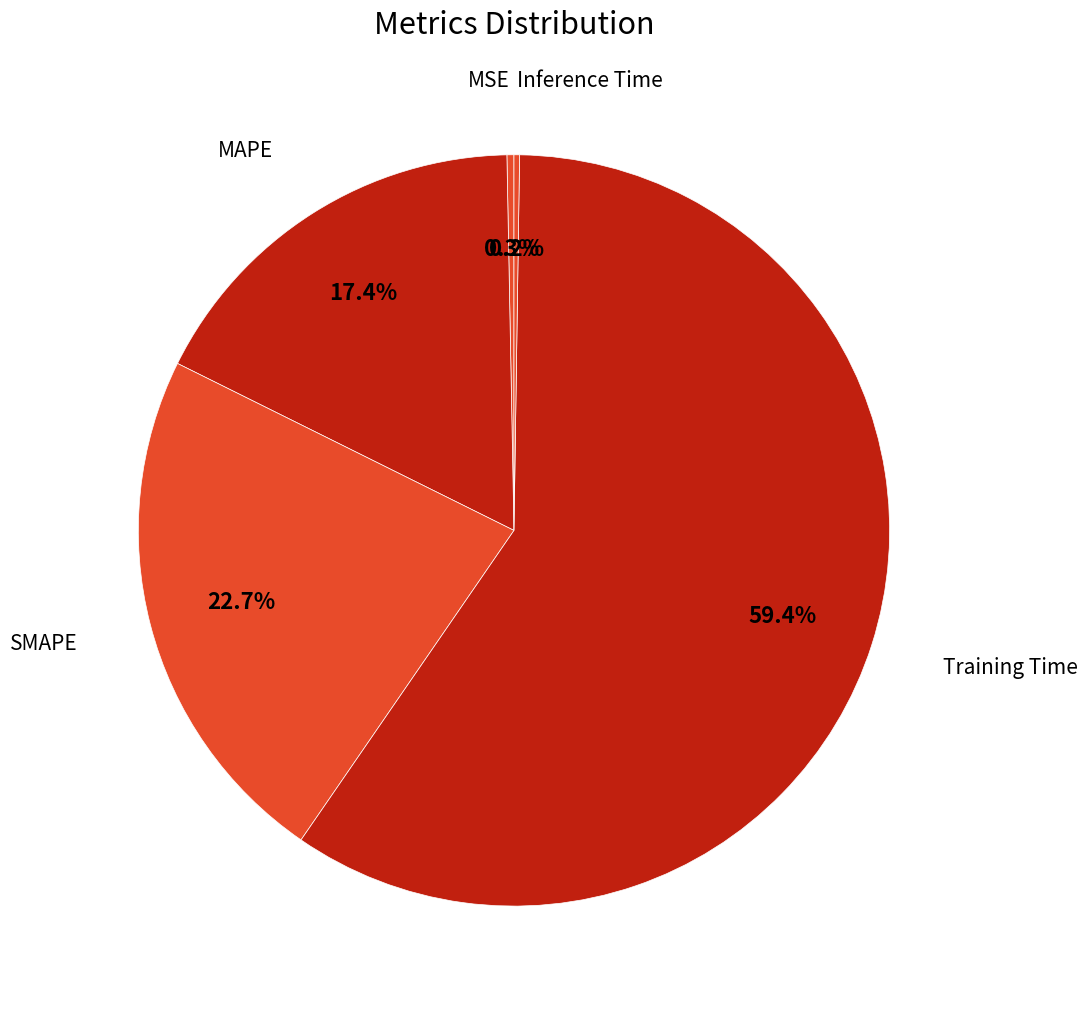

Which slice is the largest?

Training Time